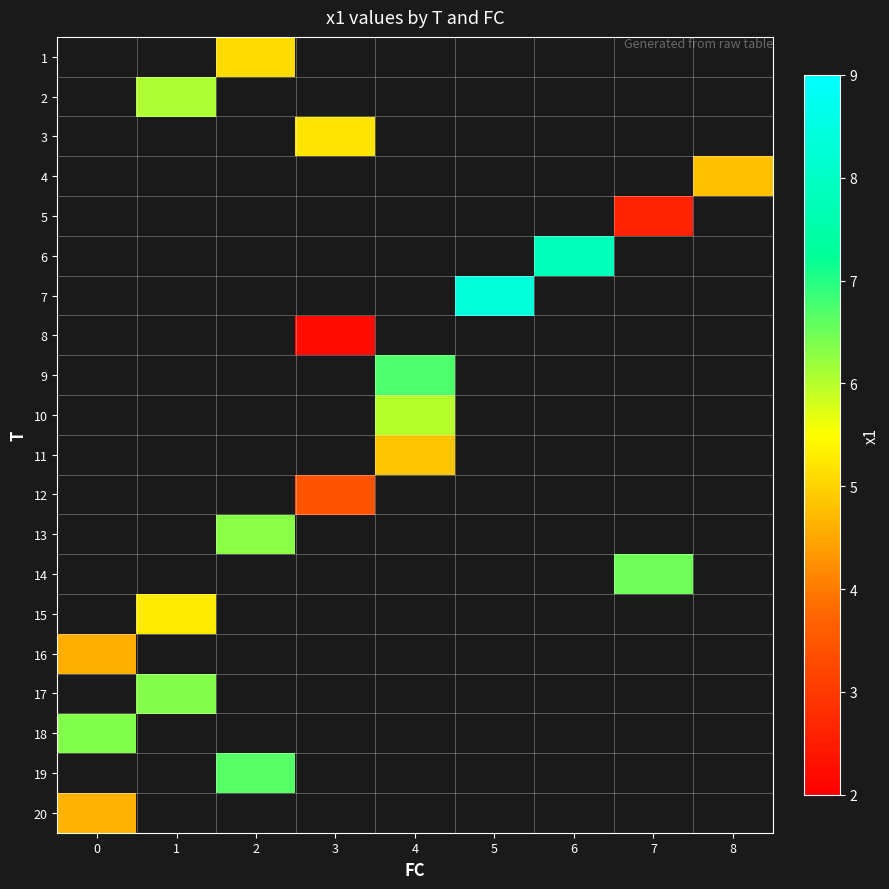

Is the value of 2 at 5 greater than the value of 10 at 6?

No